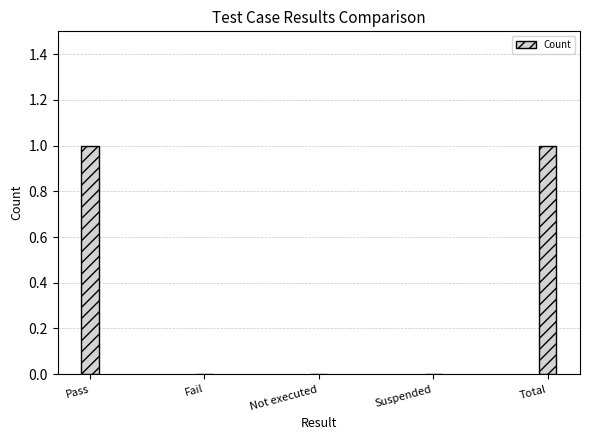

Is it true that the value at Fail is 0?

True